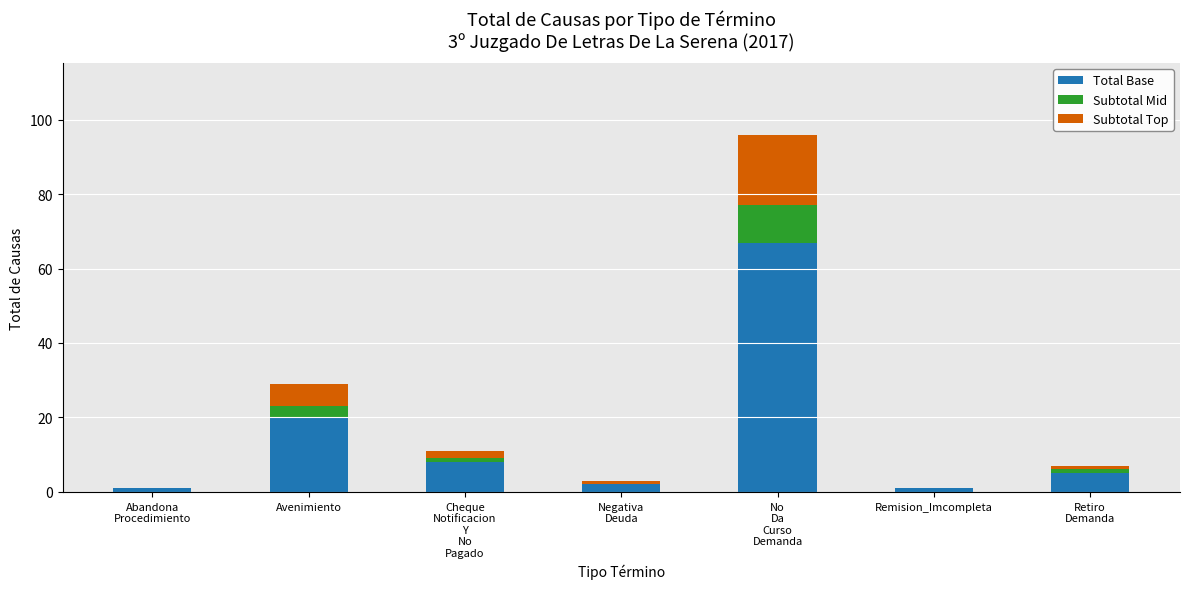

At which label is Total Base closest to 34?

Avenimiento